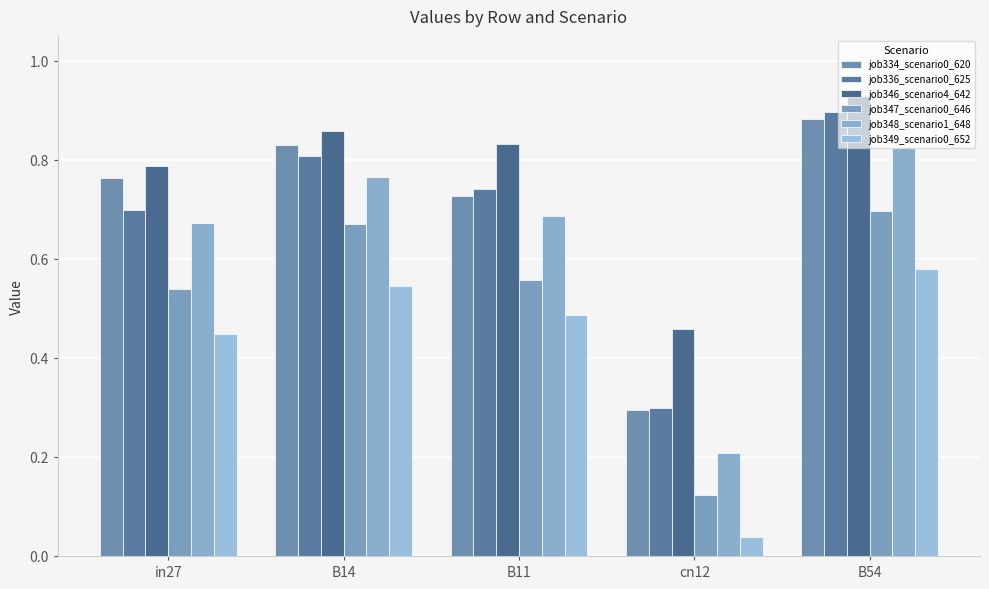

What is the sum of all job349_scenario0_652 values?

2.1